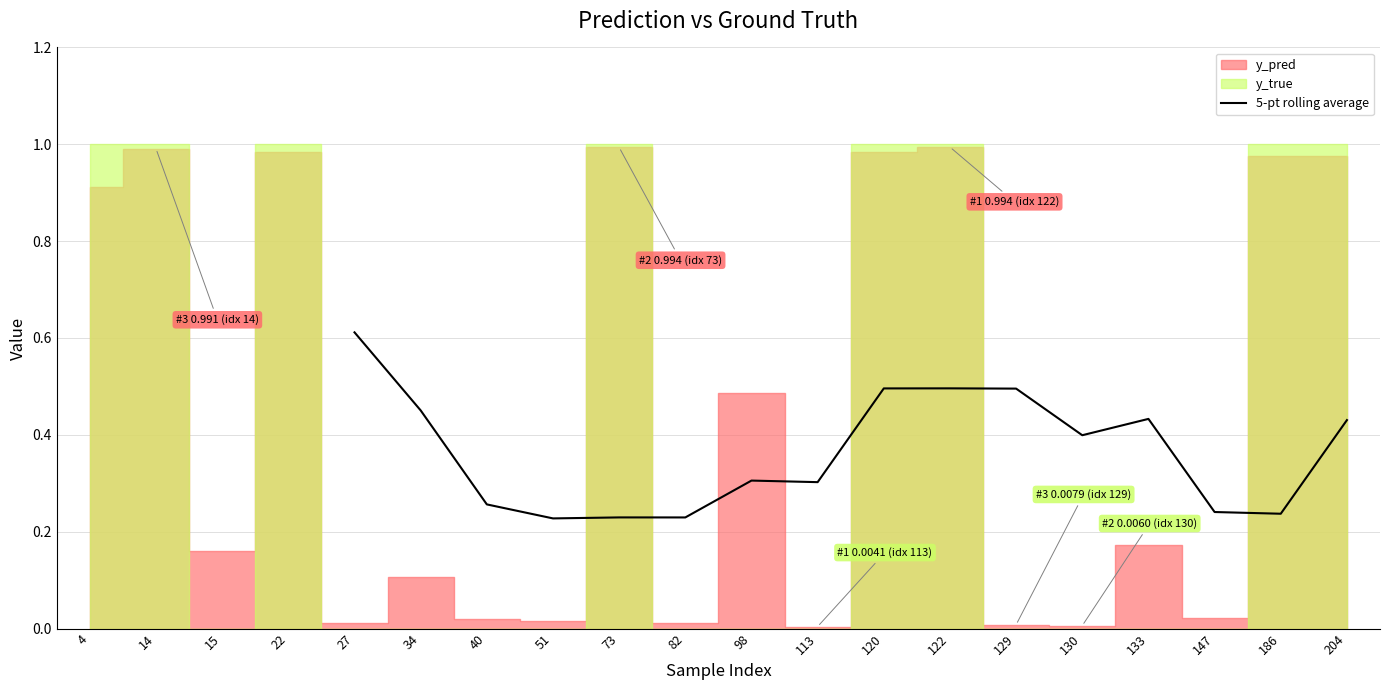

What is the maximum value for 5-pt rolling average?

0.6